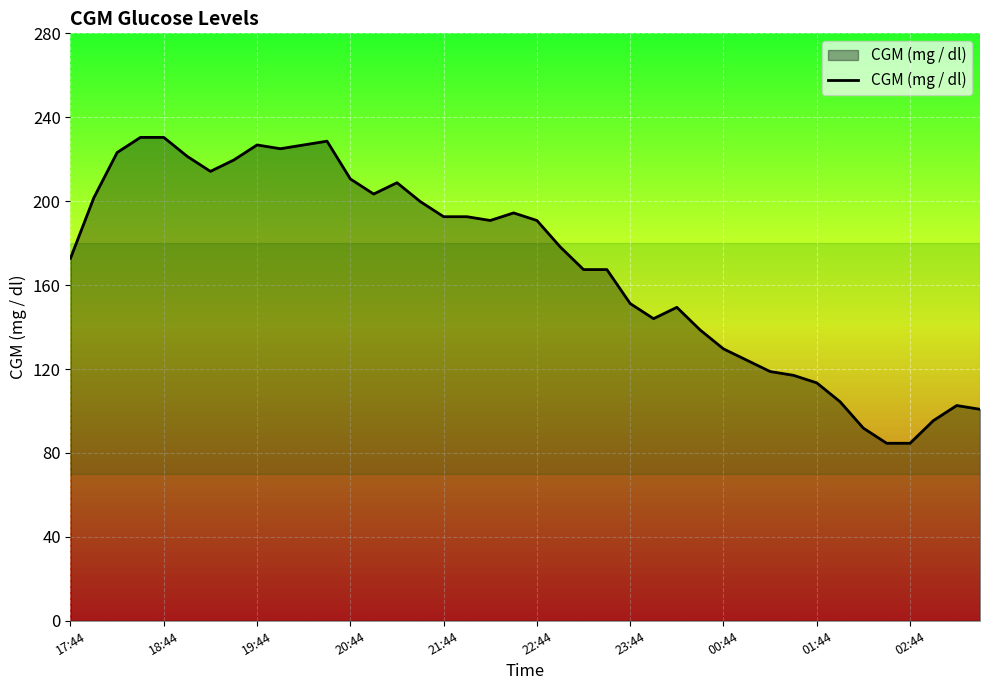

What is the greatest value displayed?

230.4